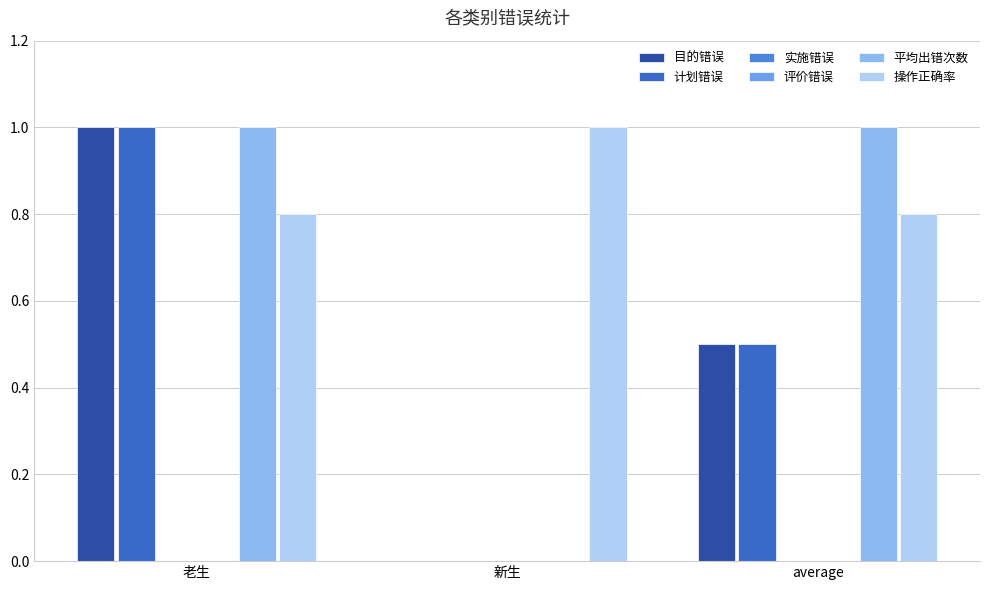

What are all the series names shown in the legend?

目的错误, 计划错误, 实施错误, 评价错误, 平均出错次数, 操作正确率